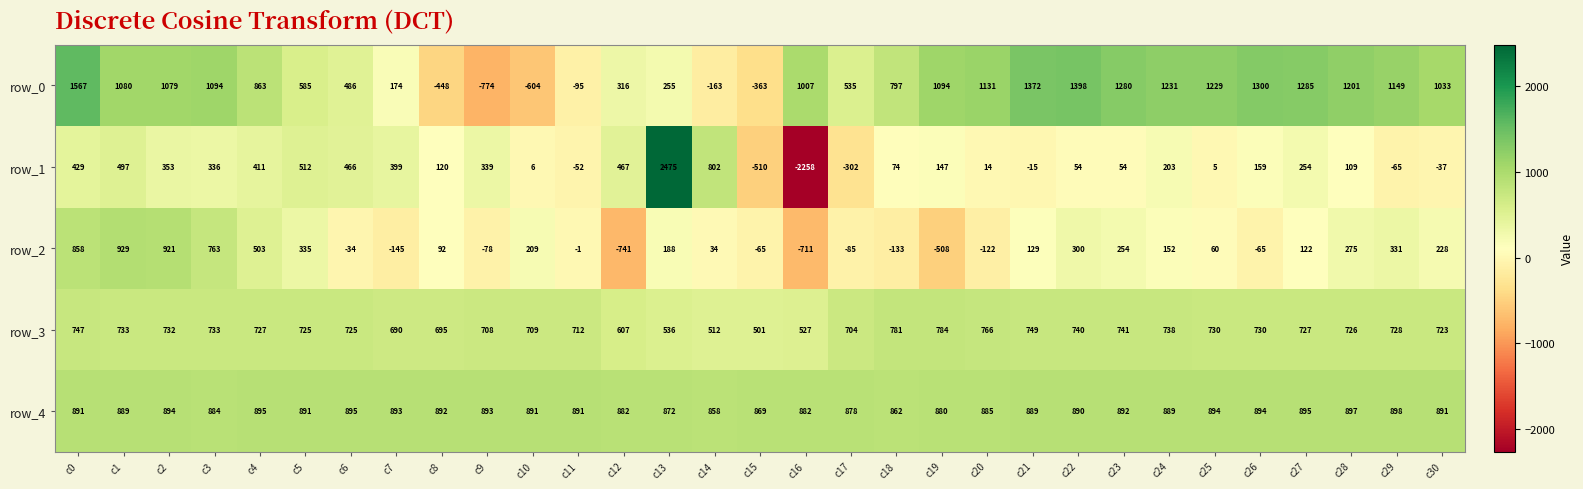

True or false: row_3 has a value of 158 at c30.

False